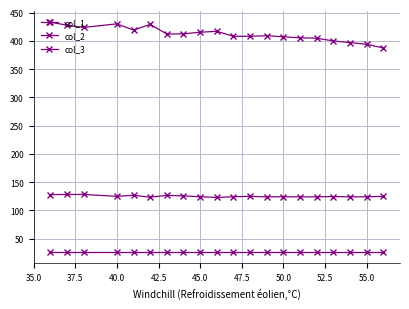

List the series in order of their peak value, highest first.

col_1, col_2, col_3